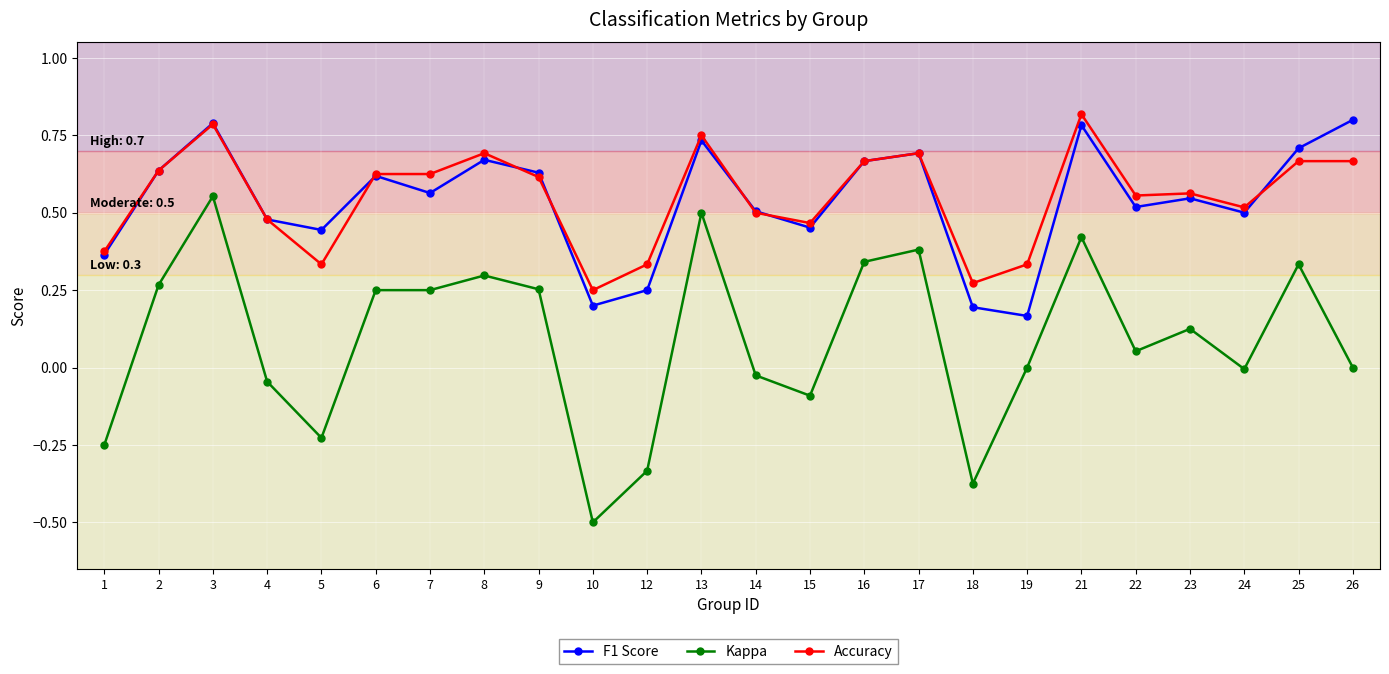

True or false: F1 Score and Kappa cross at least once.

False